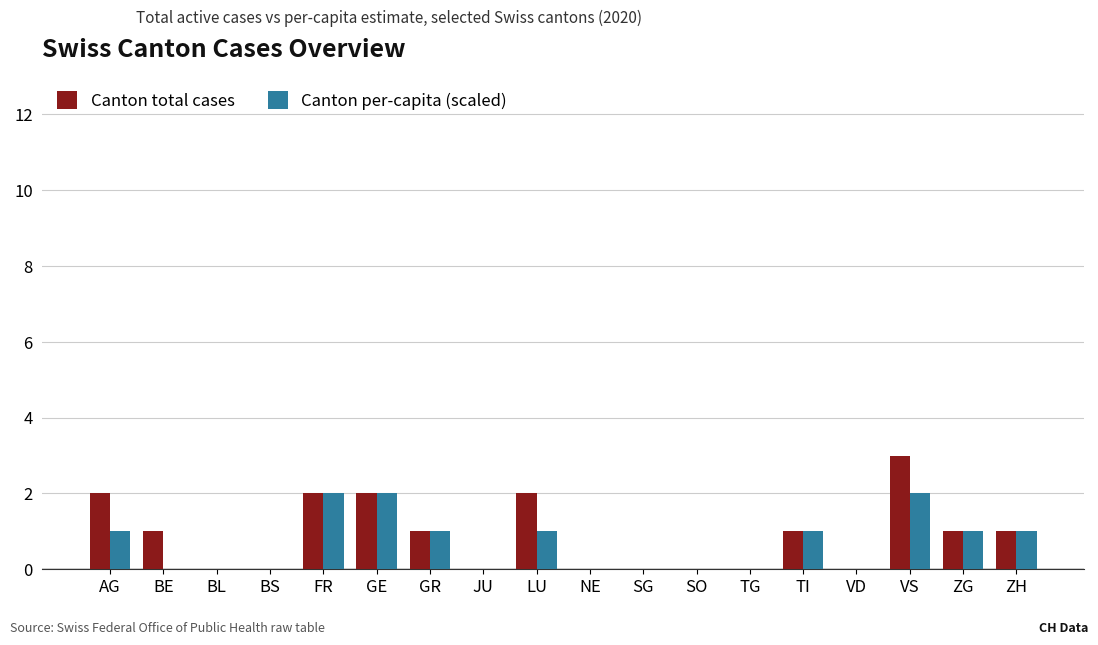

What is the difference between the Canton total cases values at BS and FR?

2